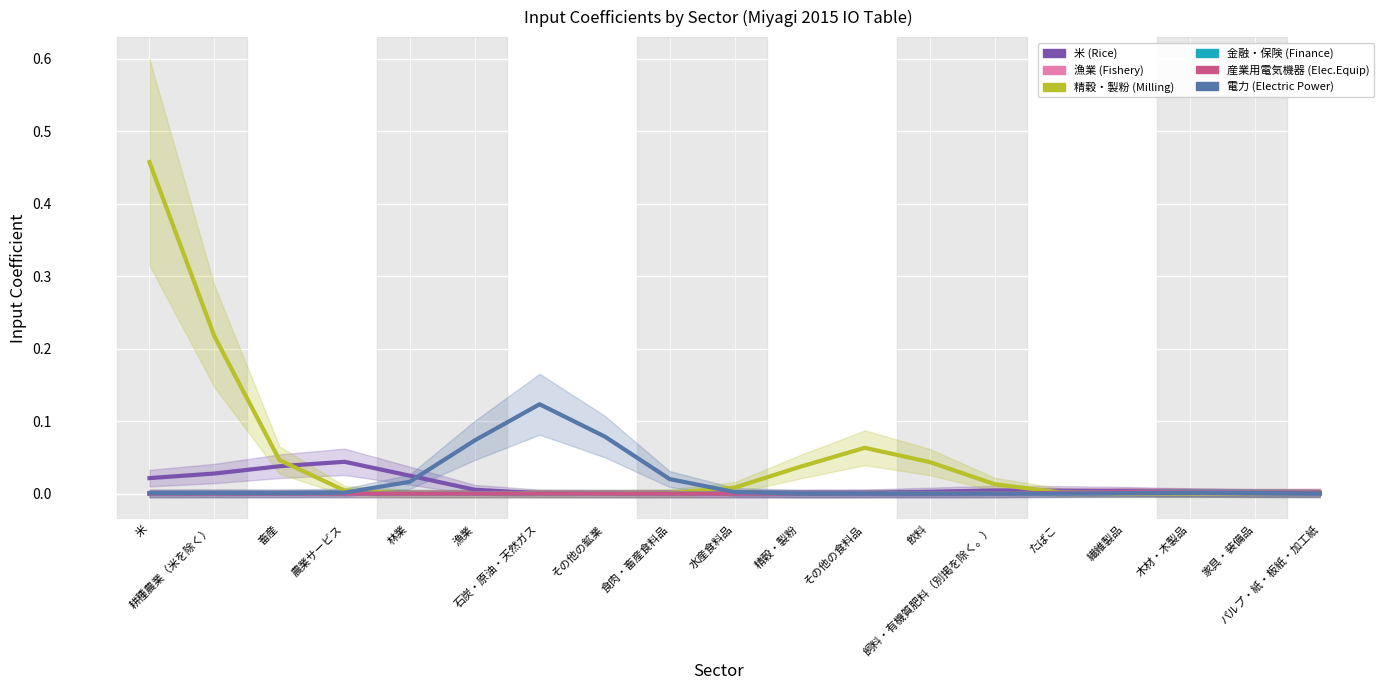

Which series has the largest range (max minus min)?

精穀・製粉 (col_11)